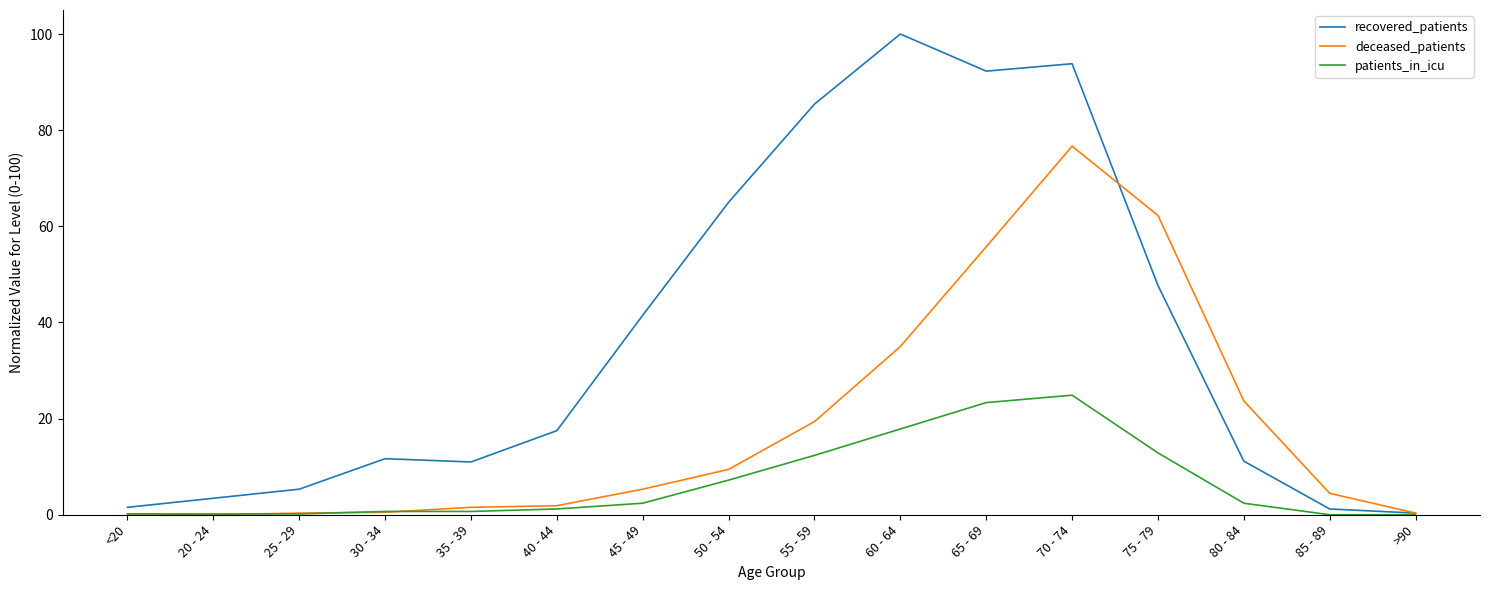

At which label is deceased_patients closest to 38?

60 - 64